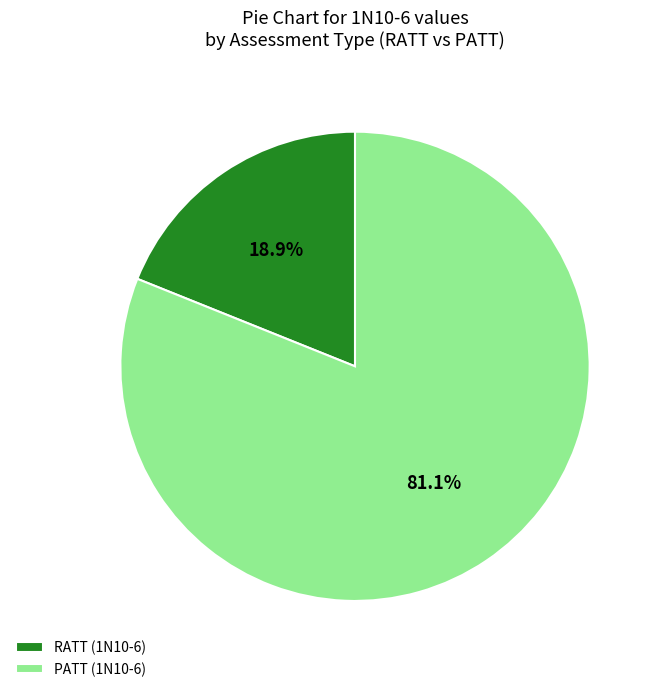

To the nearest percent, what is the difference between the RATT and PATT slice percentages?

62%